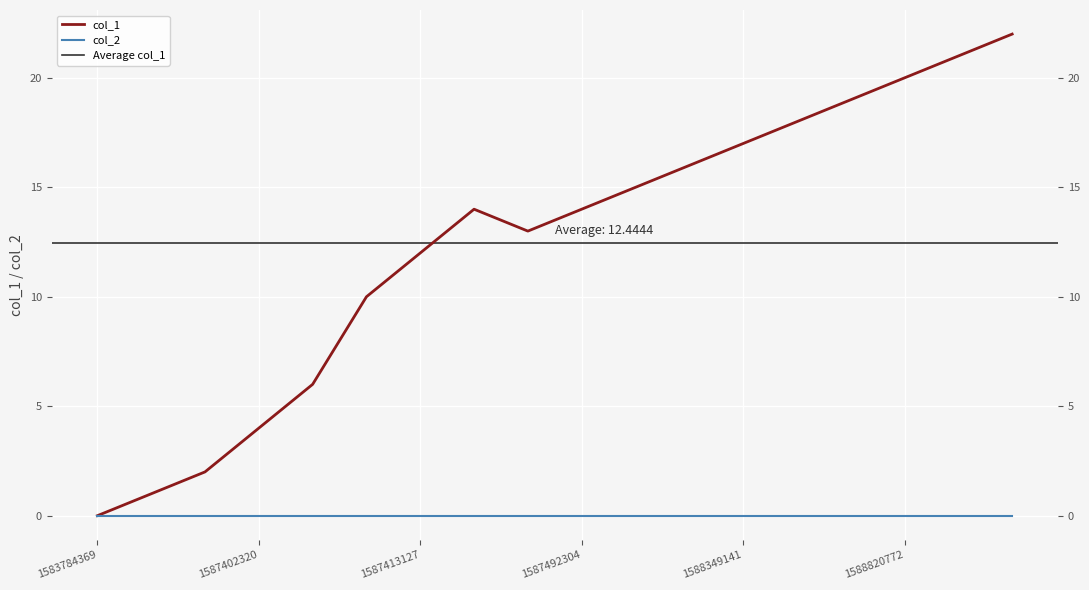

Where is the first local maximum?

7